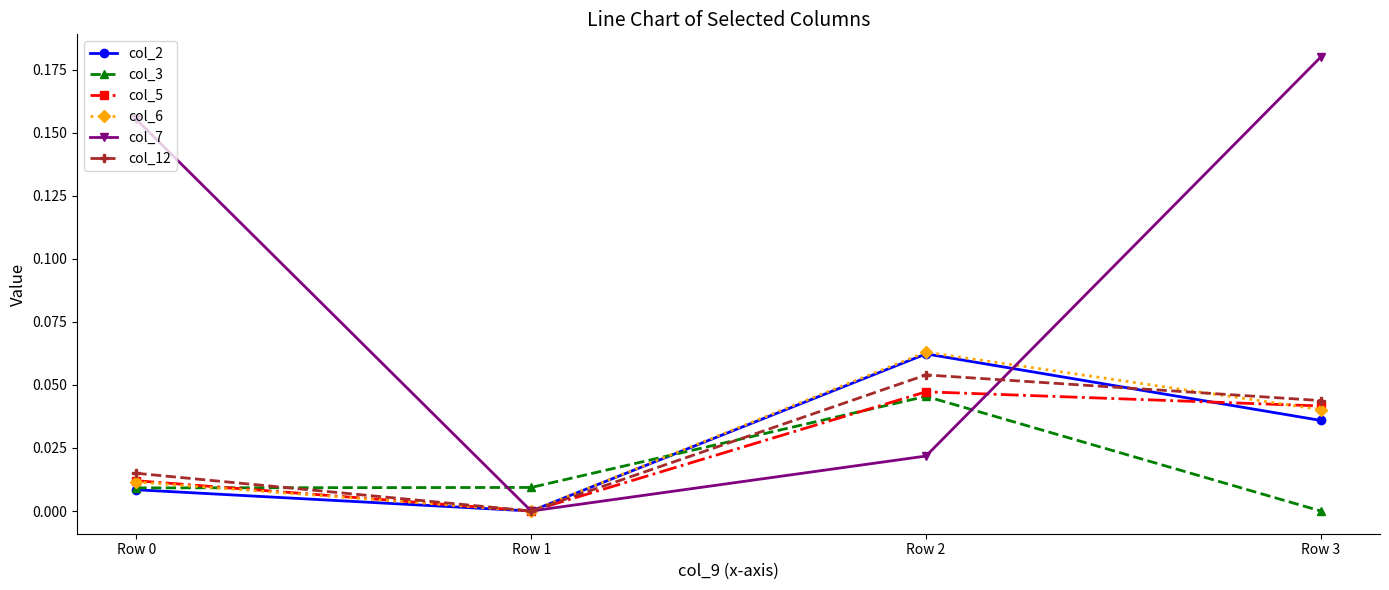

True or false: col_12 has more than 2 points higher than both neighbors.

False